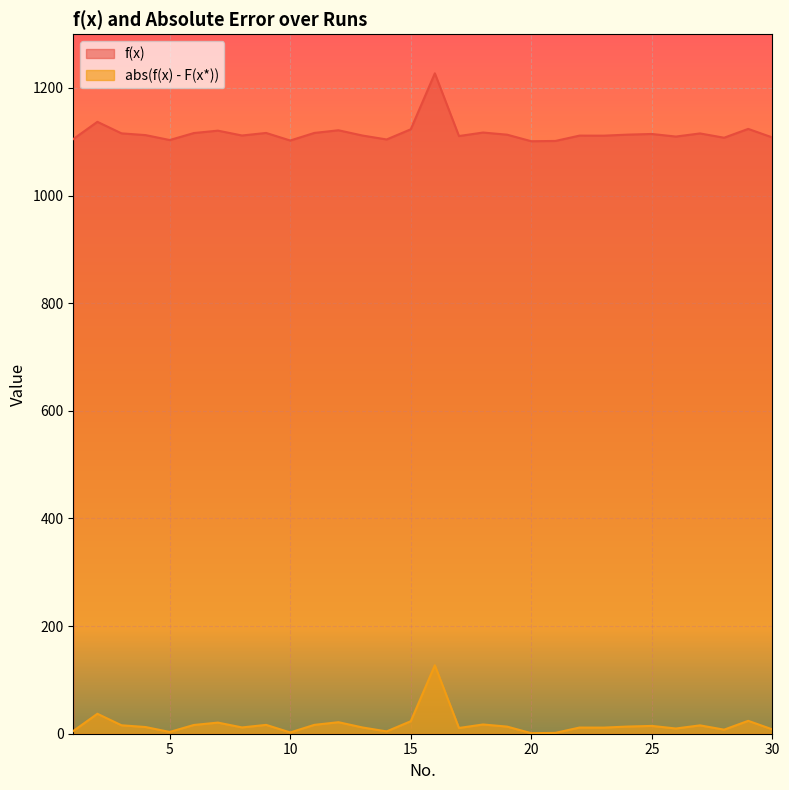

How many categories are shown in the chart?

30